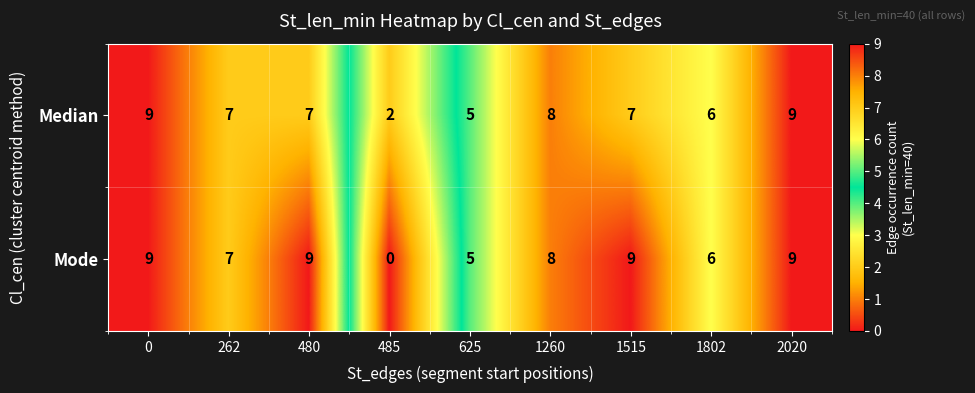

Which series has the widest spread of values?

Mode